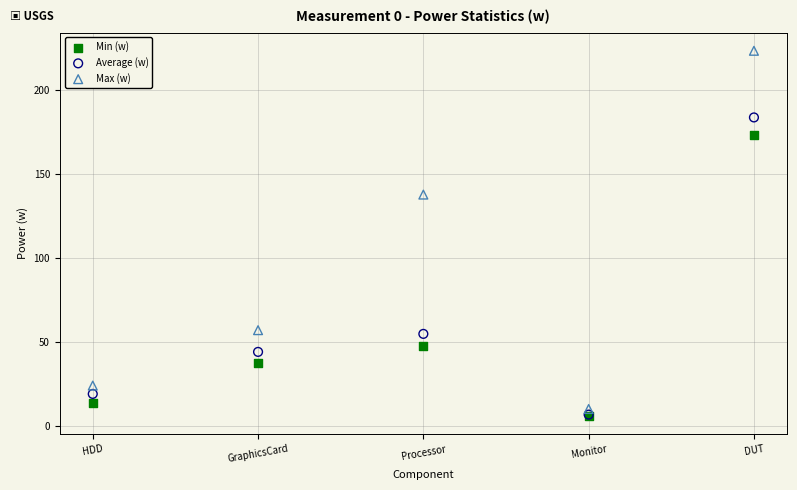

Across all series, what Y value is closest to 114?

137.7